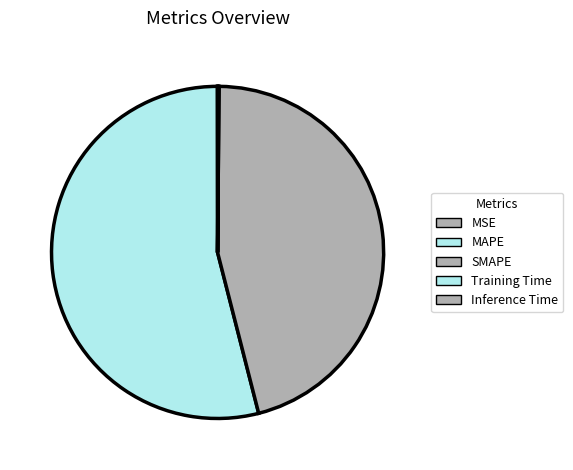

Which slice represents more than half of the pie?

MAPE